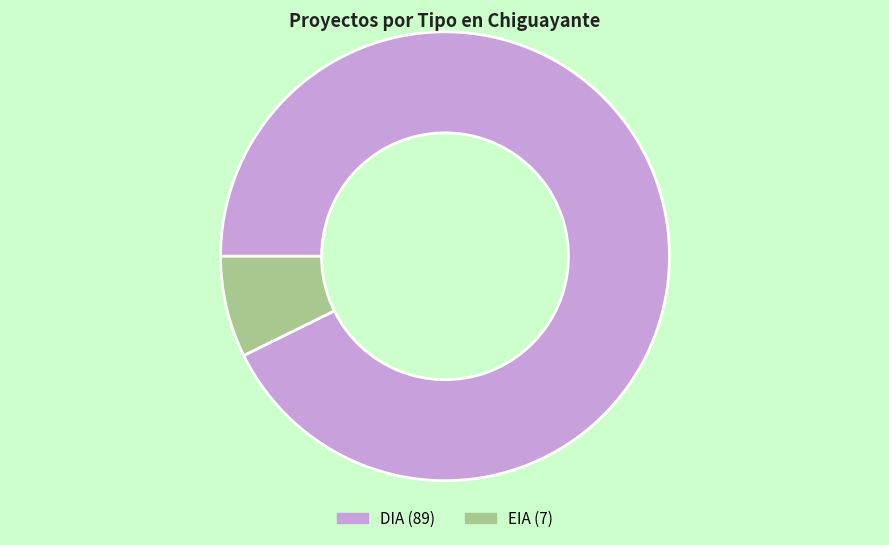

Does DIA account for over 50% of the chart?

Yes